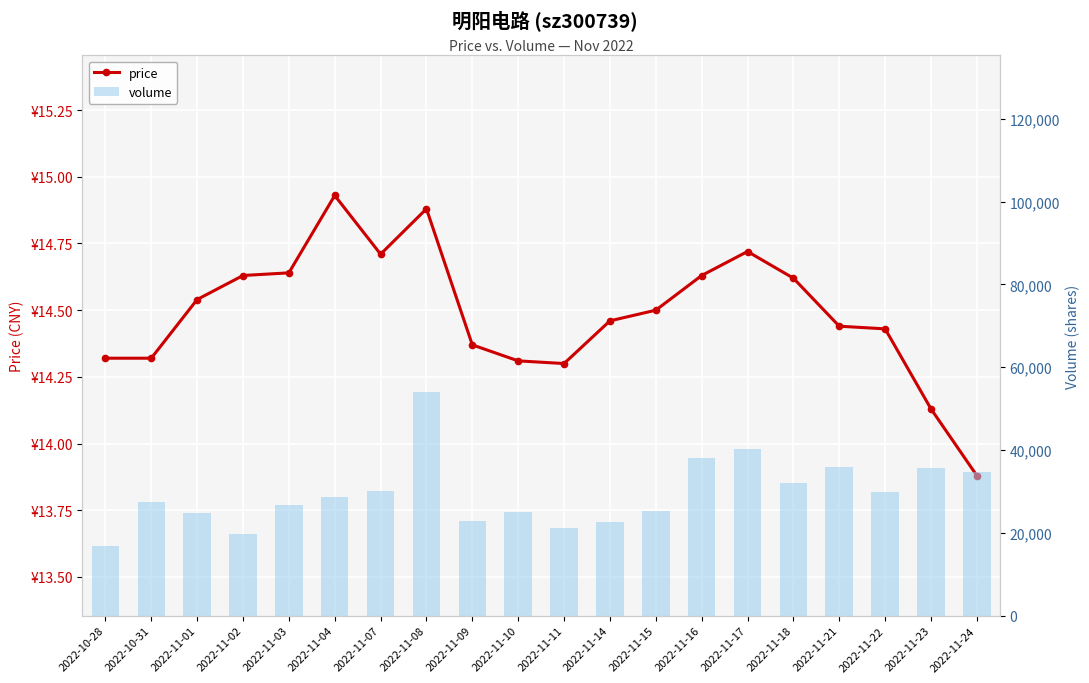

Where is volume nearest to the value 35504?

2022-11-23